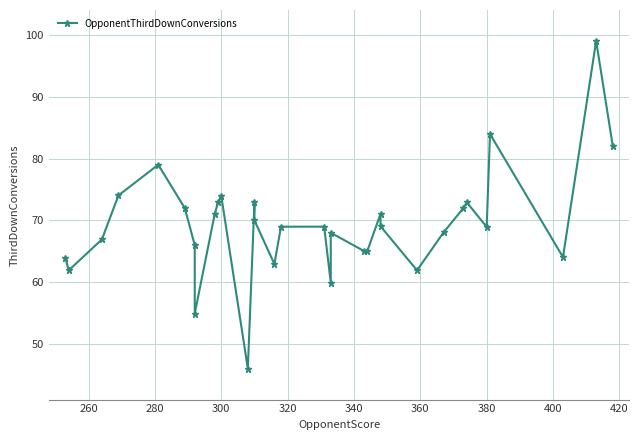

How many points are lower than both their immediate neighbors (excluding endpoints)?

9